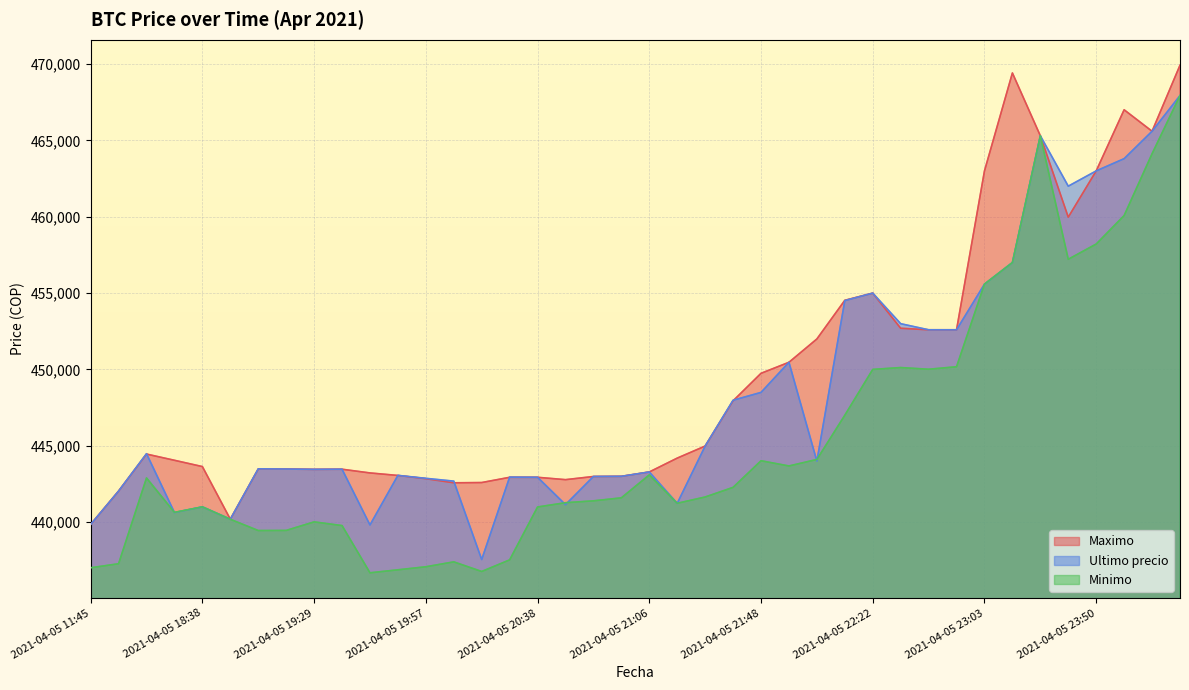

In Minimo, how many points are lower than both neighbors (excluding endpoints)?

8